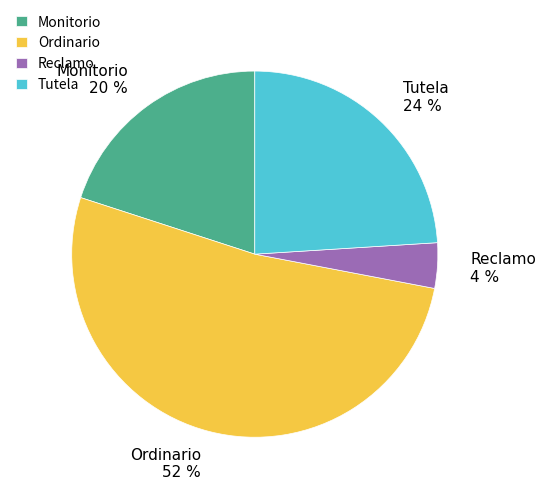

Count the number of slices in the pie.

4